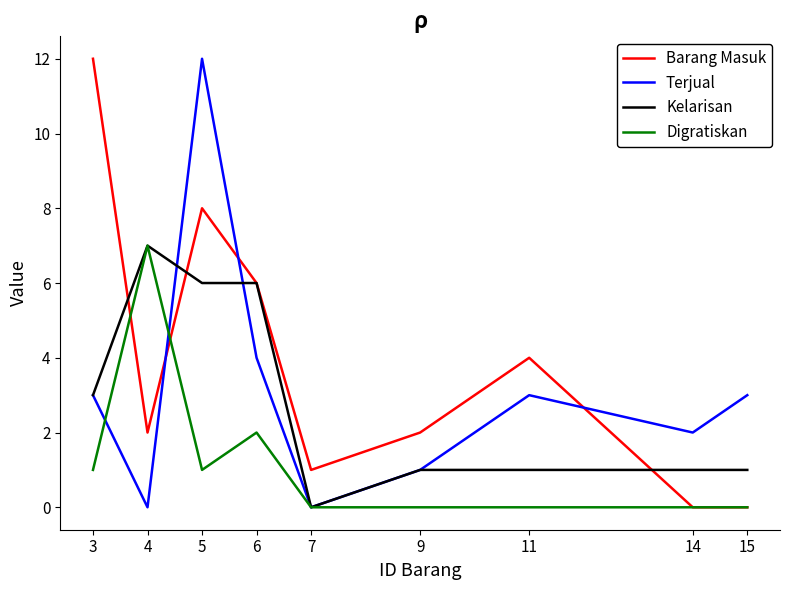

Reading left to right, transcribe all the data shown in this chart.

Barang Masuk: 12	2	8	6	1	2	4	0	0
Terjual: 3	0	12	4	0	1	3	2	3
Kelarisan: 3	7	6	6	0	1	1	1	1
Digratiskan: 1	7	1	2	0	0	0	0	0